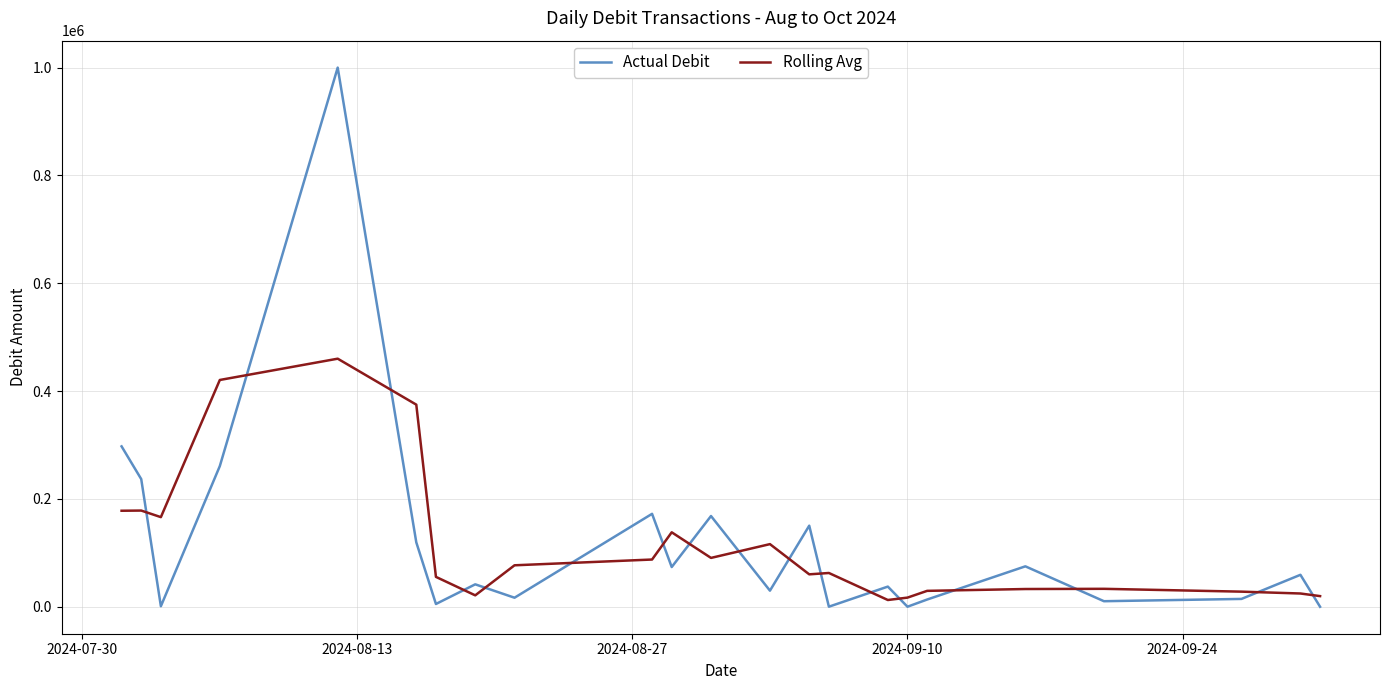

What is the greatest value displayed?

1000000.0